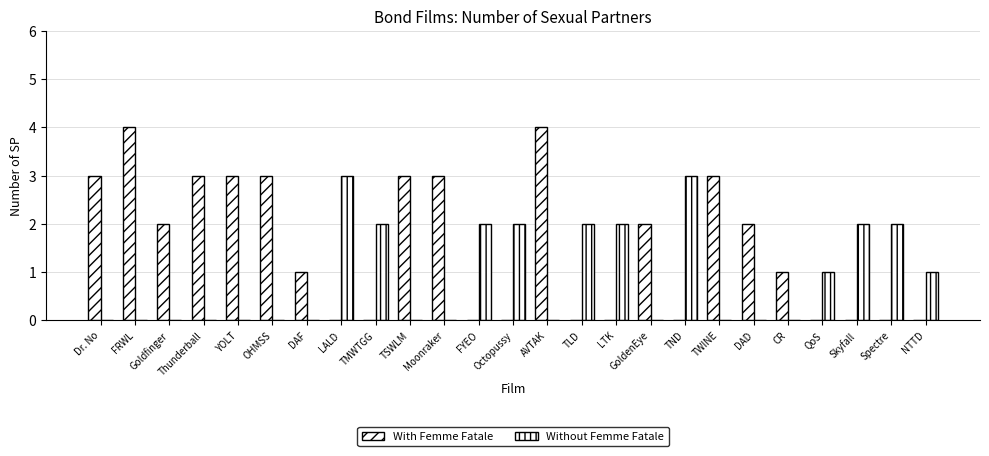

Reading left to right, transcribe all the data shown in this chart.

With Femme Fatale: 3	4	2	3	3	3	1	0	0	3	3	0	0	4	0	0	2	0	3	2	1	0	0	0	0
Without Femme Fatale: 0	0	0	0	0	0	0	3	2	0	0	2	2	0	2	2	0	3	0	0	0	1	2	2	1